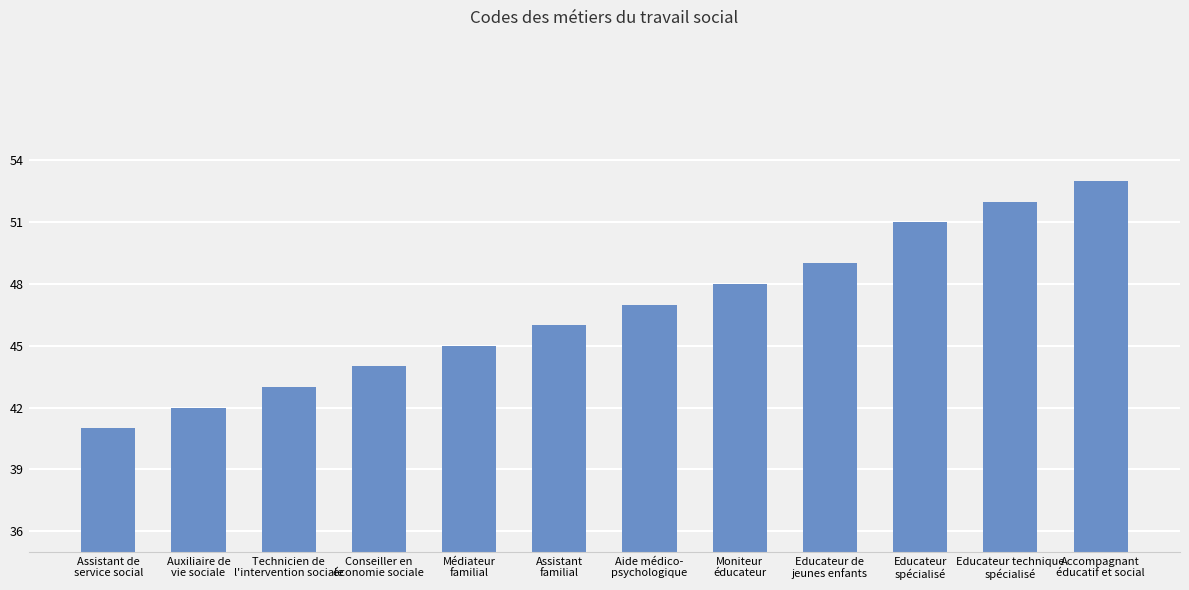

The chart shows a value of 51 at Educateur
spécialisé. True or false?

True